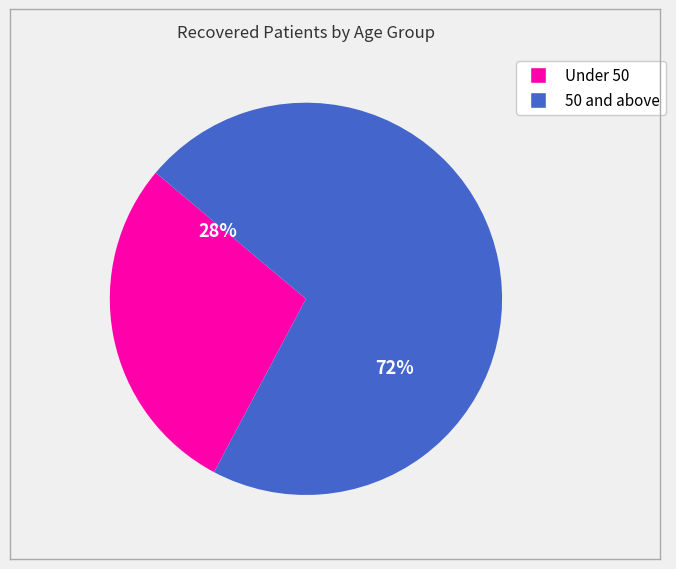

Is there any slice that represents more than half of the pie?

Yes